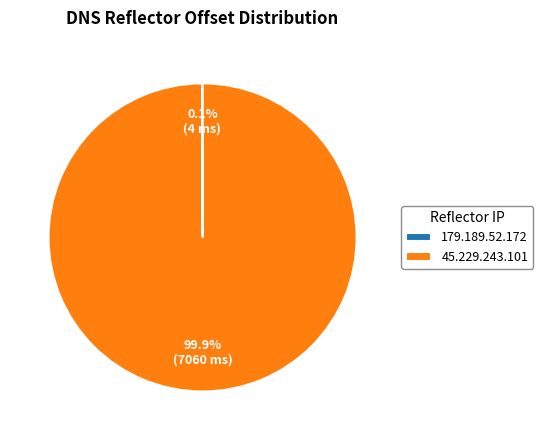

Which slice represents more than half of the pie?

45.229.243.101